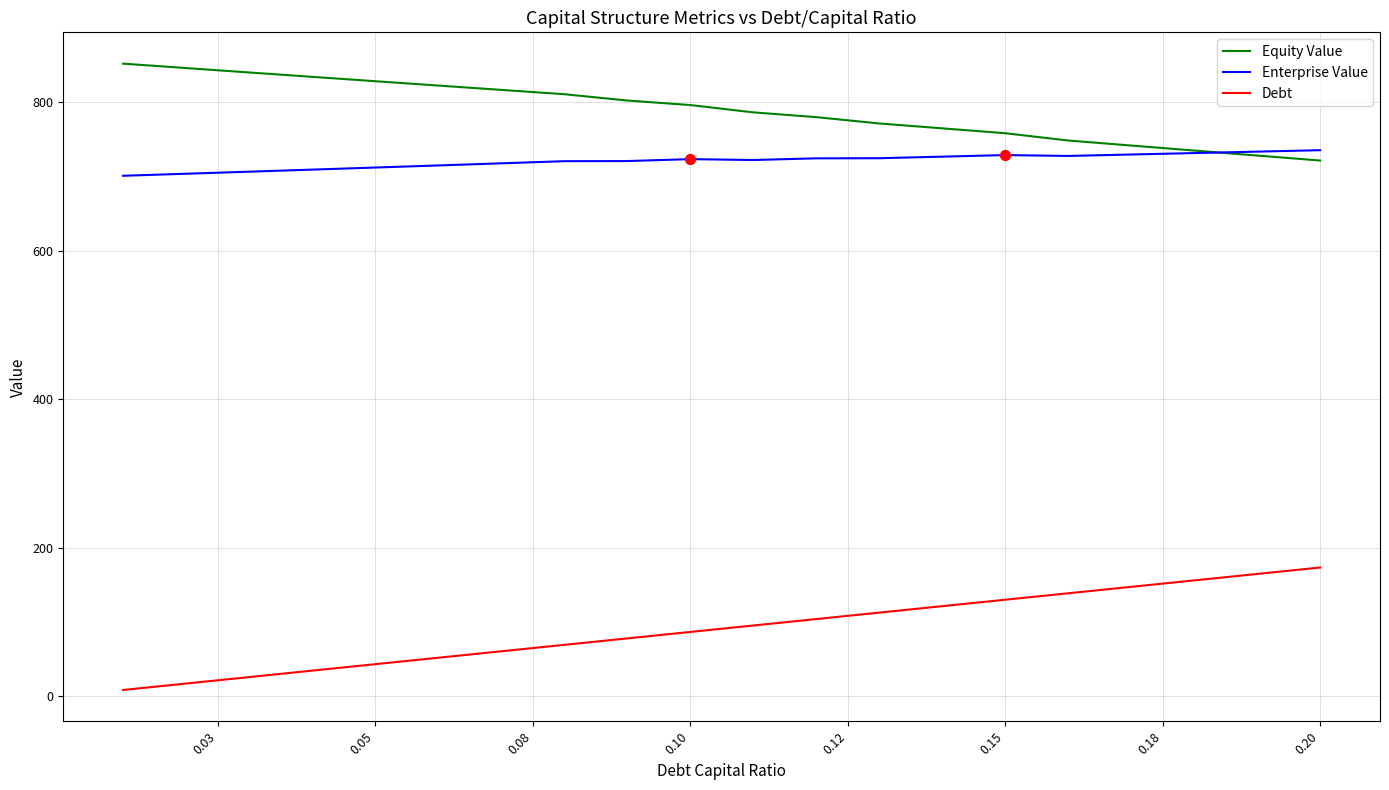

What is the maximum value for Enterprise Value?

735.3